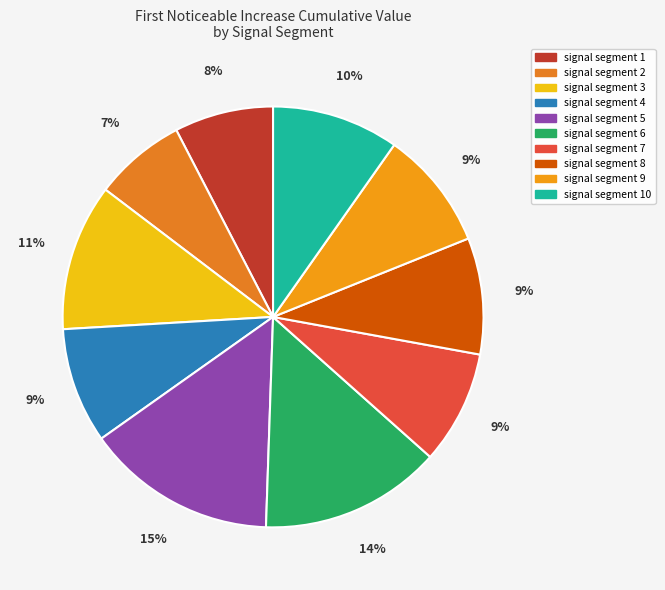

To the nearest percent, what is the difference between the largest and smallest slice percentages?

8%